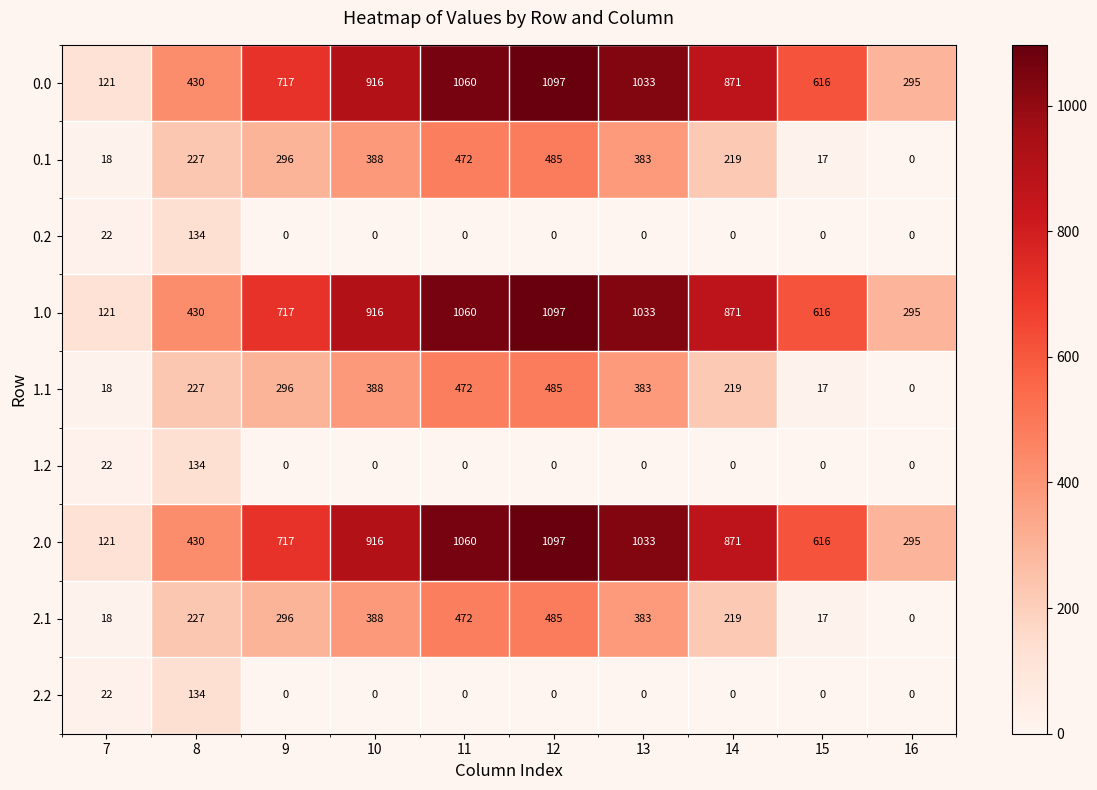

At how many categories does at least one series exceed 162?

9